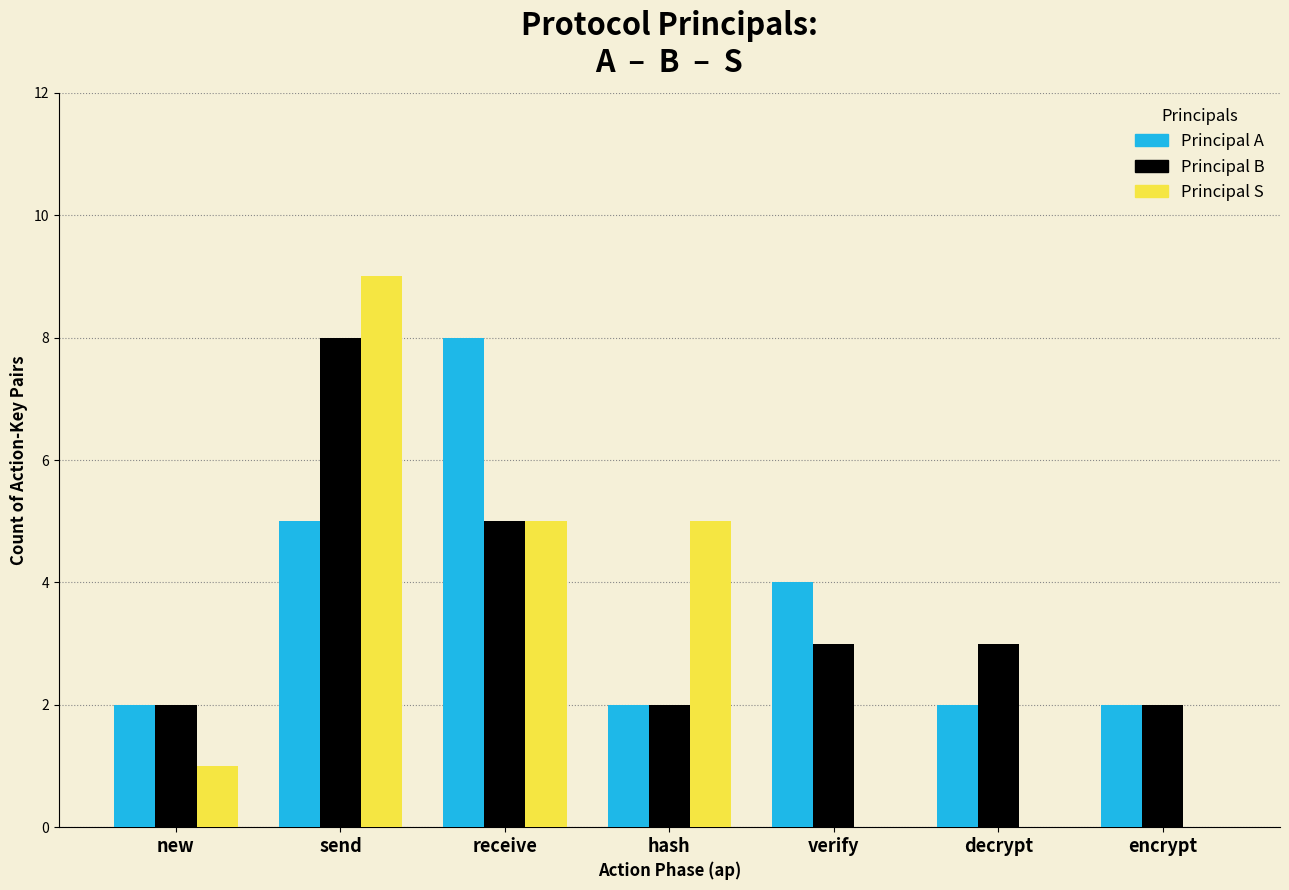

Reading left to right, what are all the values shown in this chart?

A: new=2	send=5	receive=8	hash=2	verify=4	decrypt=2	encrypt=2
B: new=2	send=8	receive=5	hash=2	verify=3	decrypt=3	encrypt=2
S: new=1	send=9	receive=5	hash=5	verify=0	decrypt=0	encrypt=0